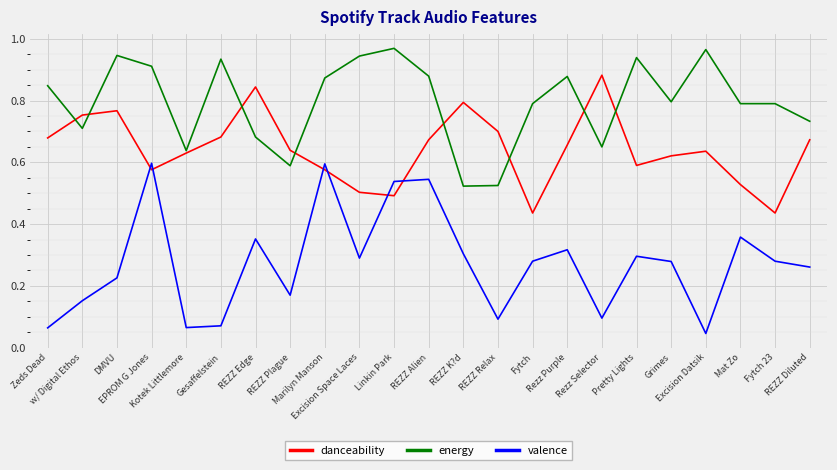

What are all the series names shown in the legend?

danceability, energy, valence